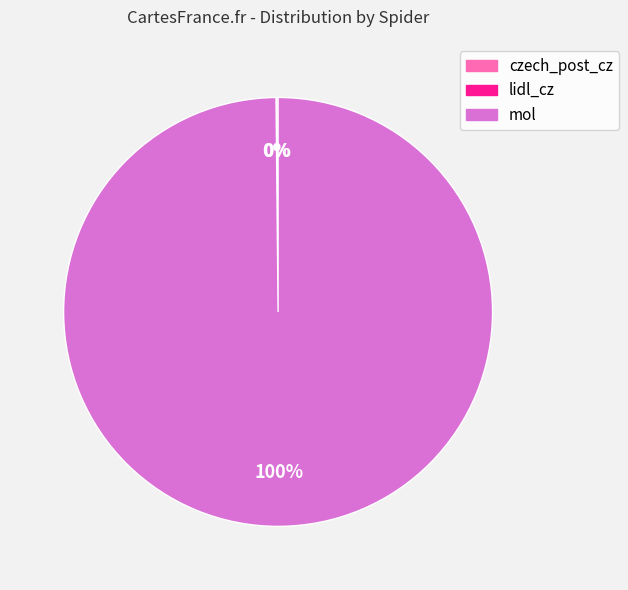

Which category has the biggest portion of the pie?

mol